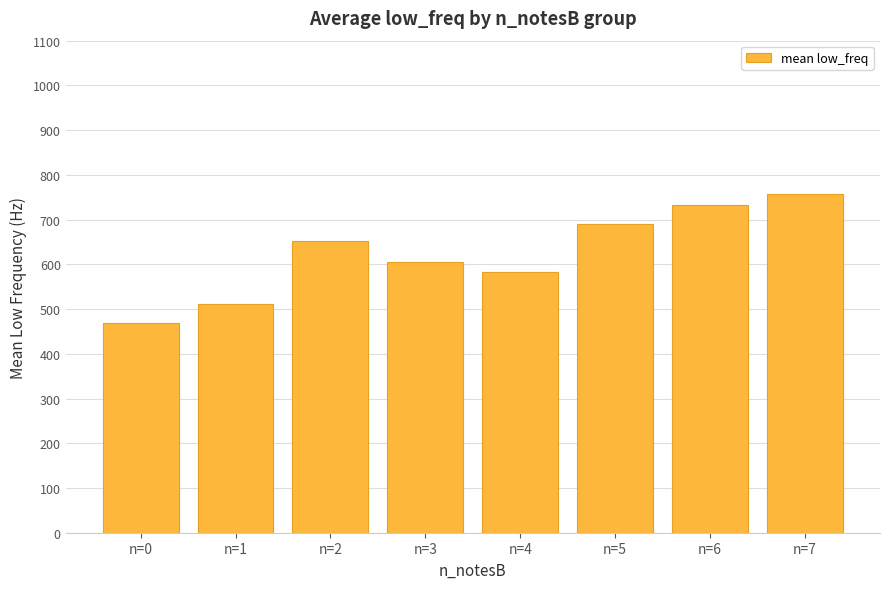

Reading left to right, extract all data points from this chart.

468.7	512.4	652.1	606.0	582.4	689.7	732.7	756.8